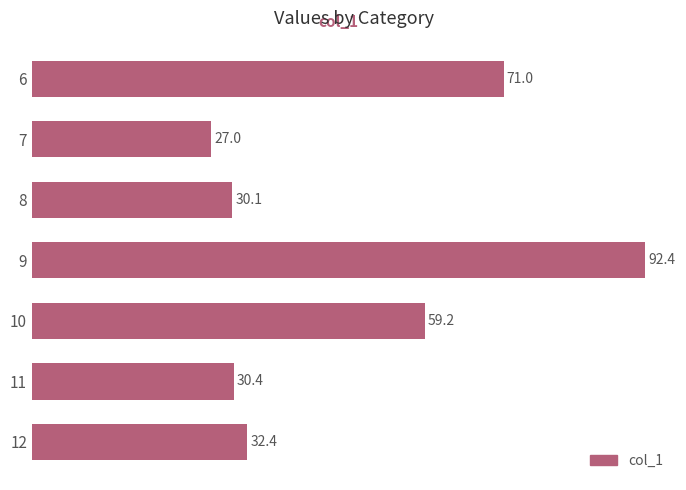

Is it true that the value at 10 is 59.2?

True